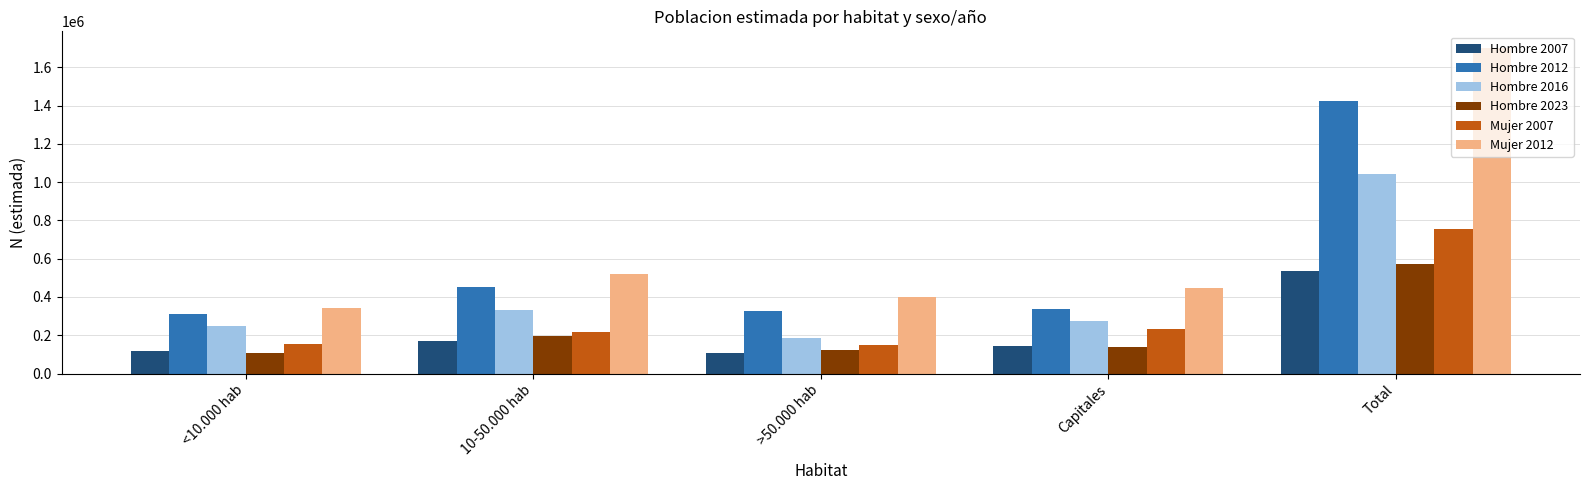

Between >50.000 hab and Total, which series saw the biggest shift?

Mujer 2012